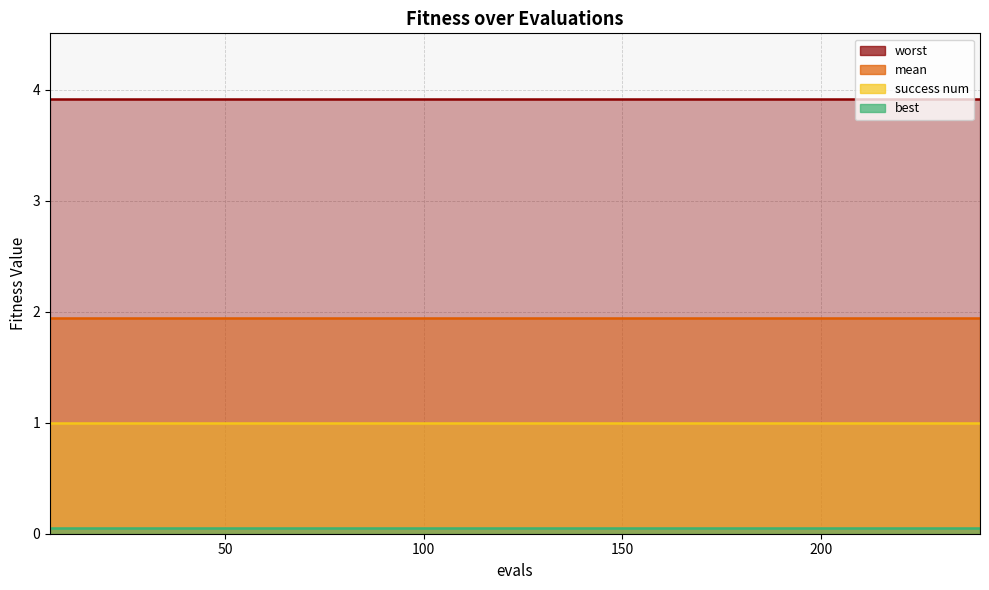

True or false: best has more than 1 interior local peaks.

False